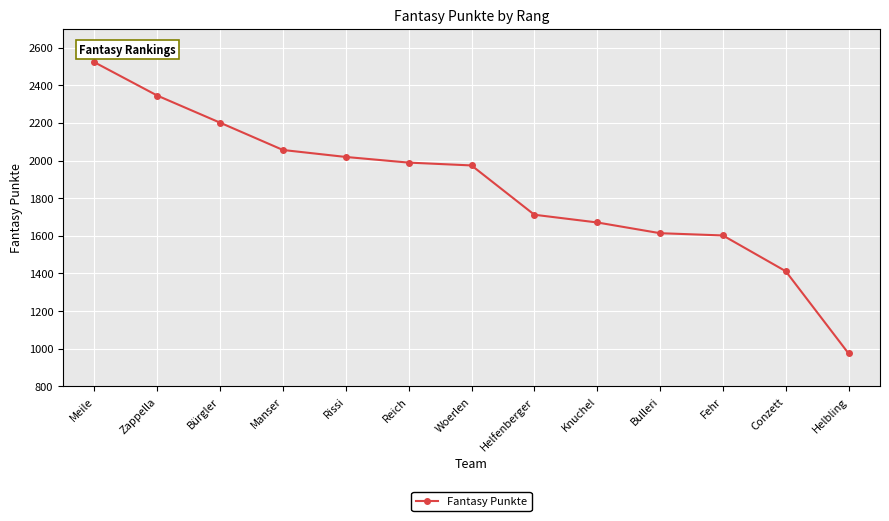

Reading left to right, list all the values displayed in this chart.

Meile=2522	Zappella=2345	Bürgler=2201	Manser=2056	Rissi=2019	Reich=1989	Woerlen=1974	Helfenberger=1712	Knuchel=1671	Bulleri=1614	Fehr=1602	Conzett=1412	Helbling=975